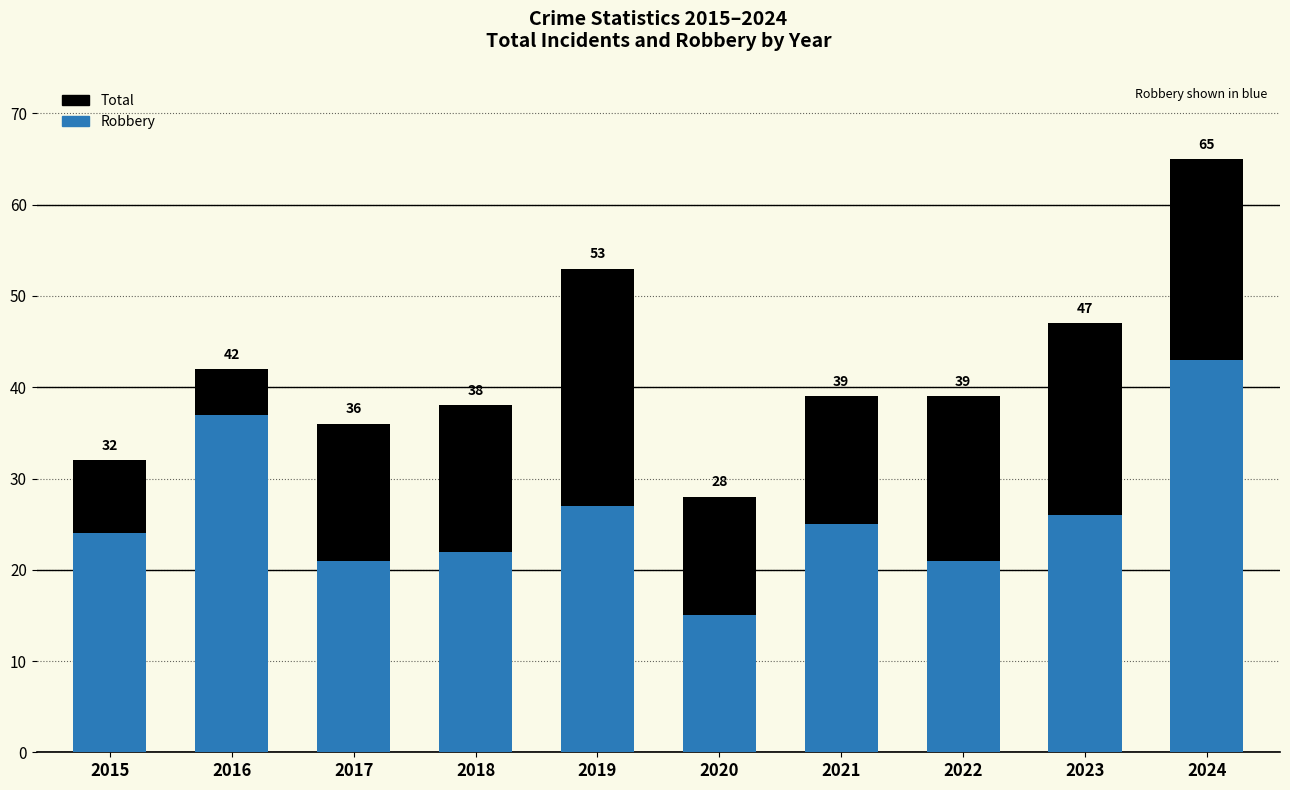

What is the average value of the Total series?

42